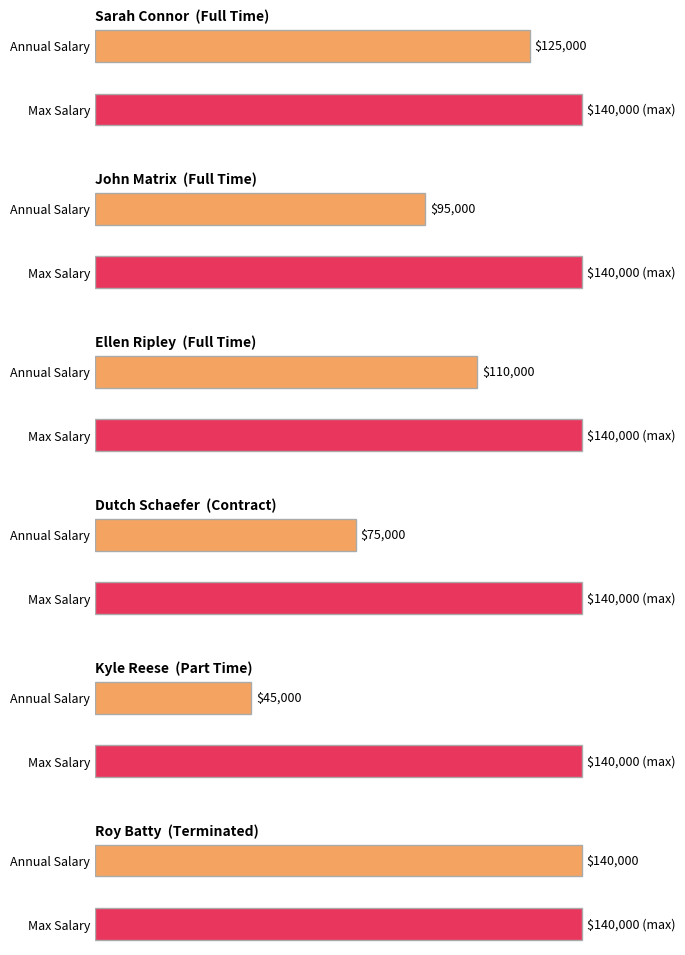

What is the change in value from John Matrix to Kyle Reese?

-50000